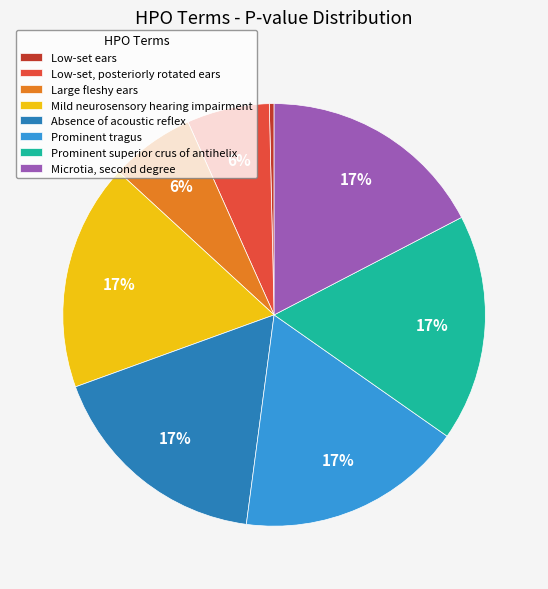

What is the smallest slice in the pie chart?

Low-set ears